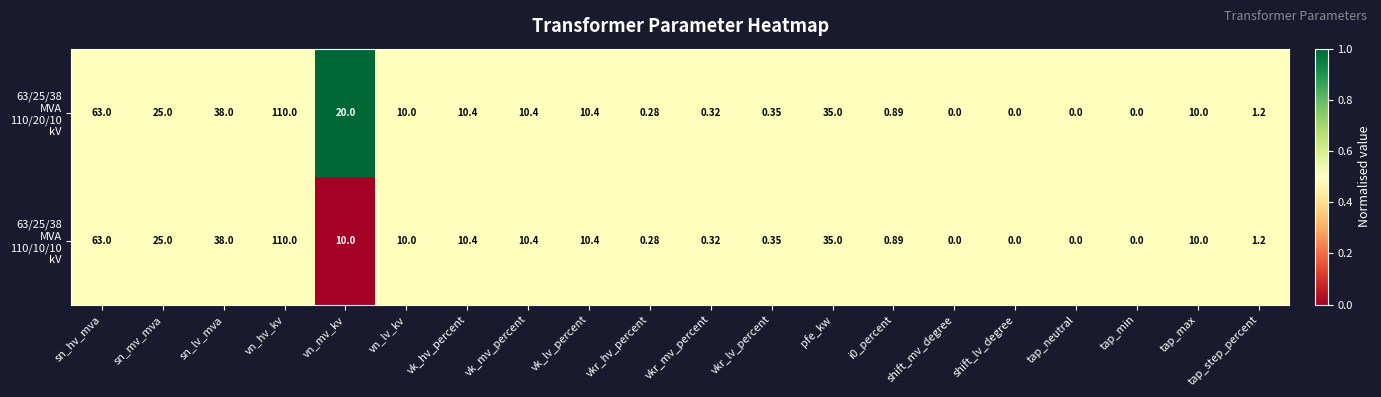

At which category is the sum across all series the highest?

vn_hv_kv